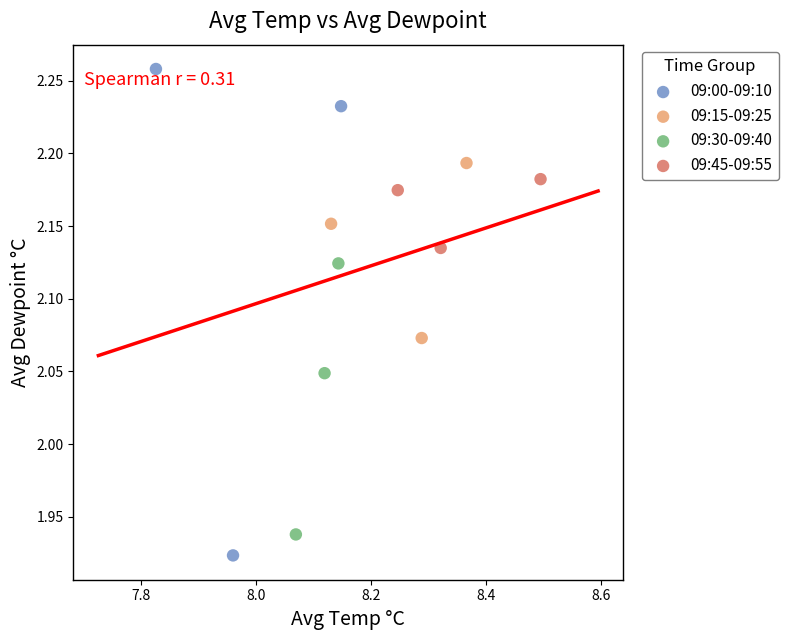

What are all the series names shown in the legend?

09:00-09:10, 09:15-09:25, 09:30-09:40, 09:45-09:55